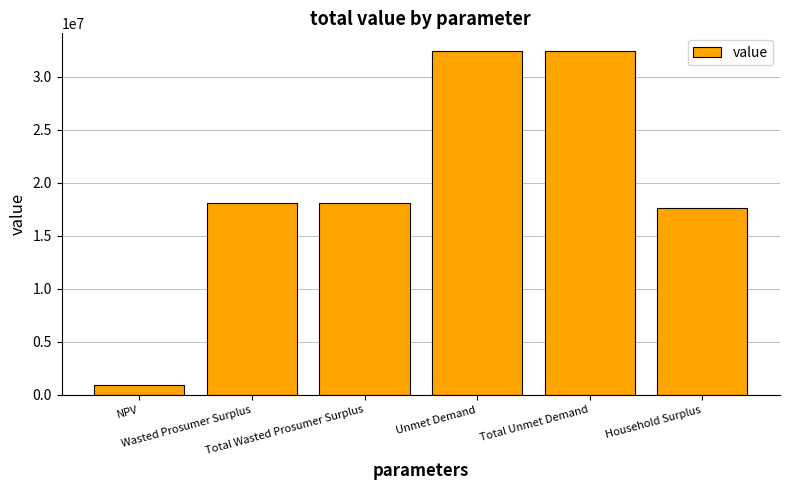

What is the minimum value shown in the chart?

958319.5